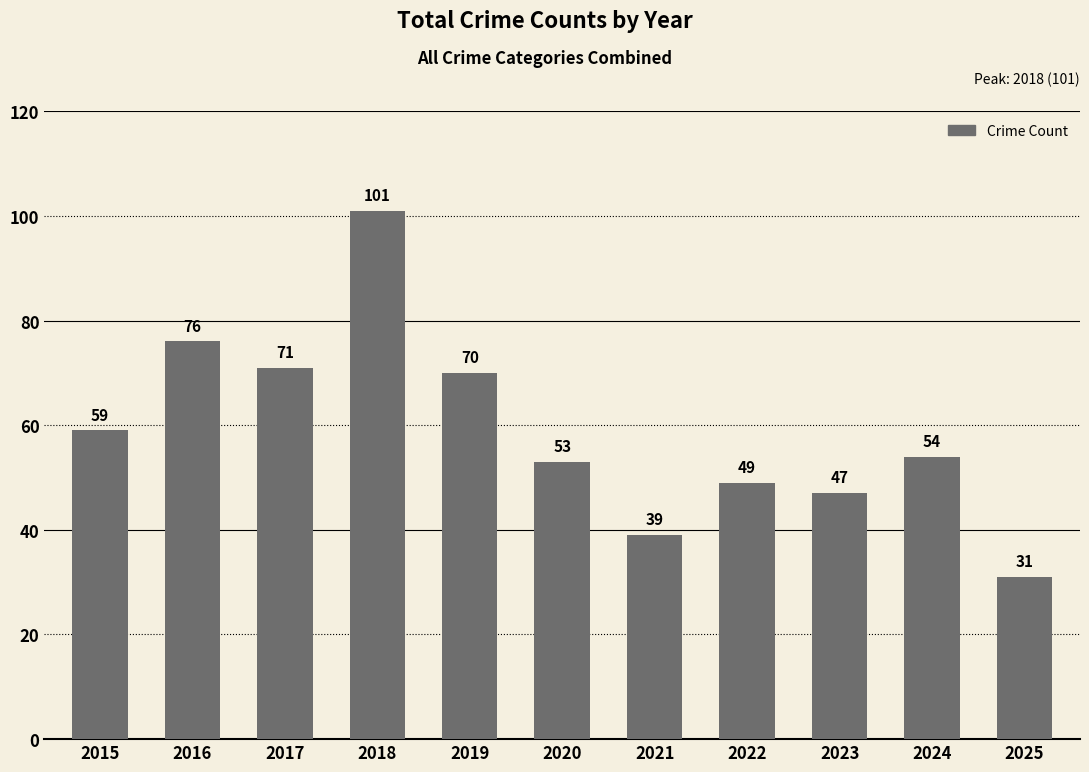

The chart shows a value of 31 at 2025. True or false?

True